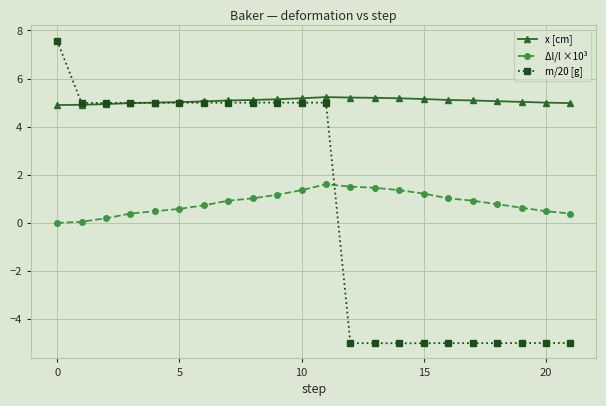

What is the value of the Δl/l ×10³ point at the 18th from the left?

0.9